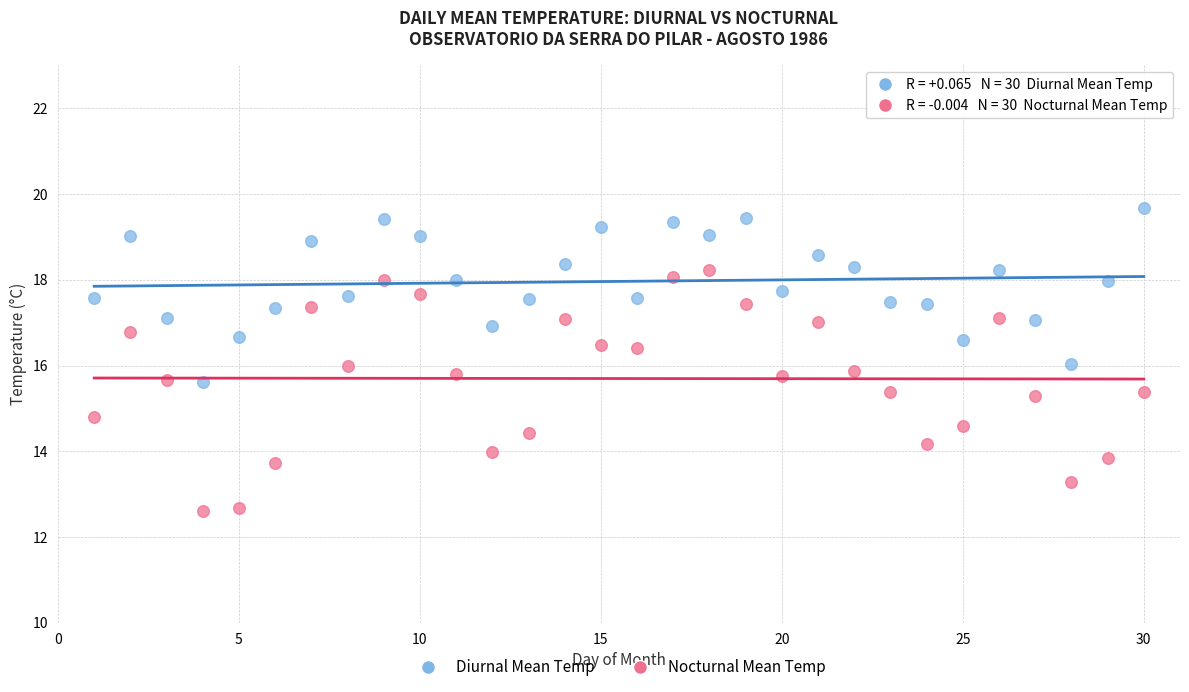

What is the X range (max minus min) for the scatter plot?

29.0